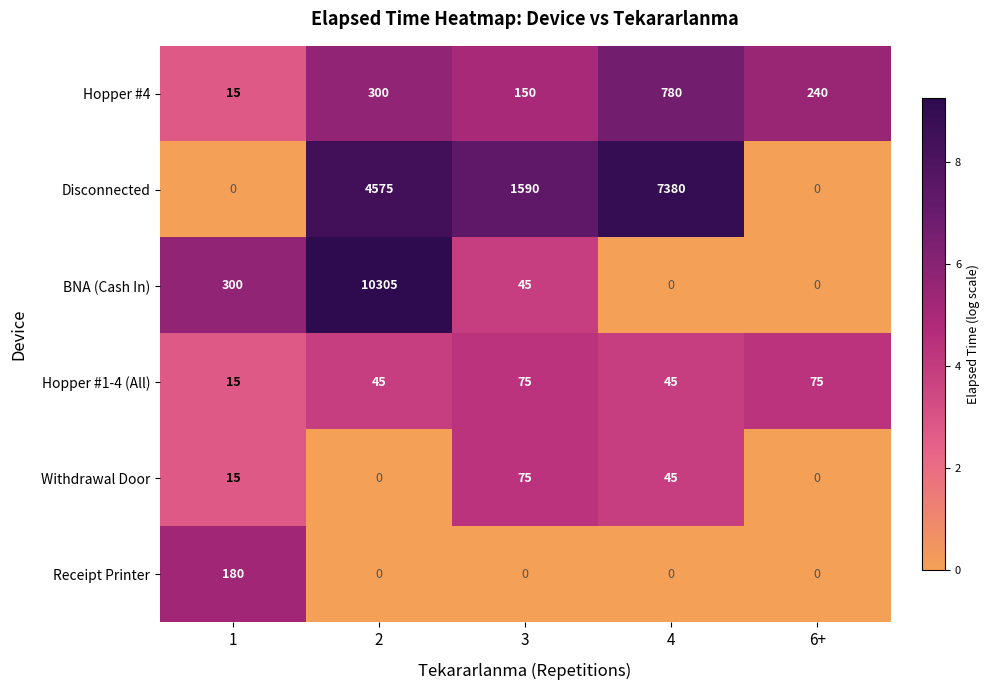

At how many categories does at least one series exceed 2?

5